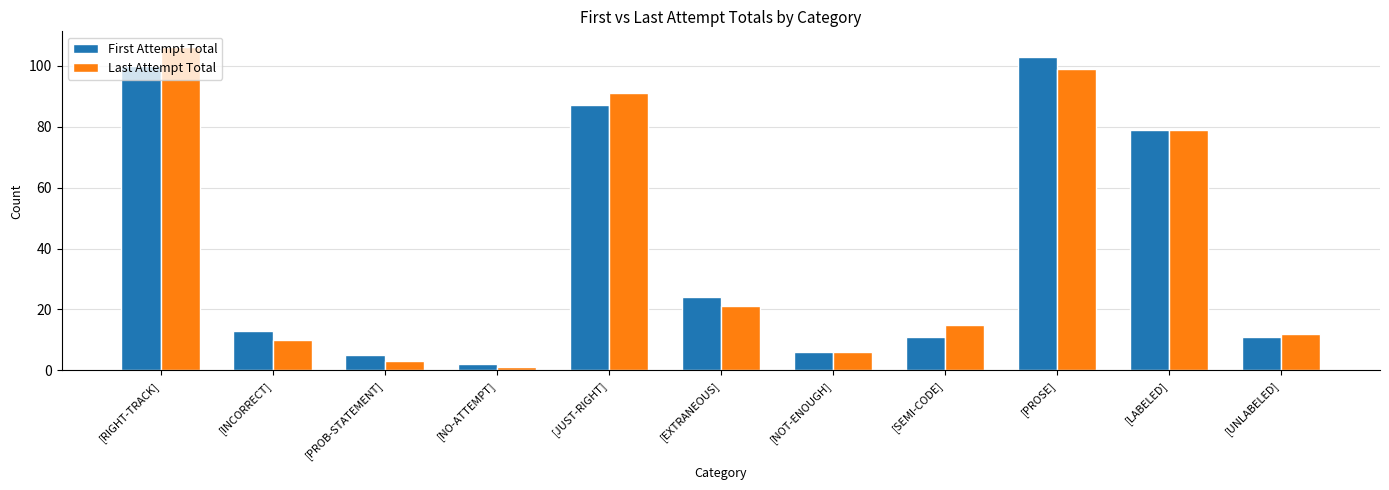

Is it true that Last Attempt Total equals 99 at [PROSE]?

True